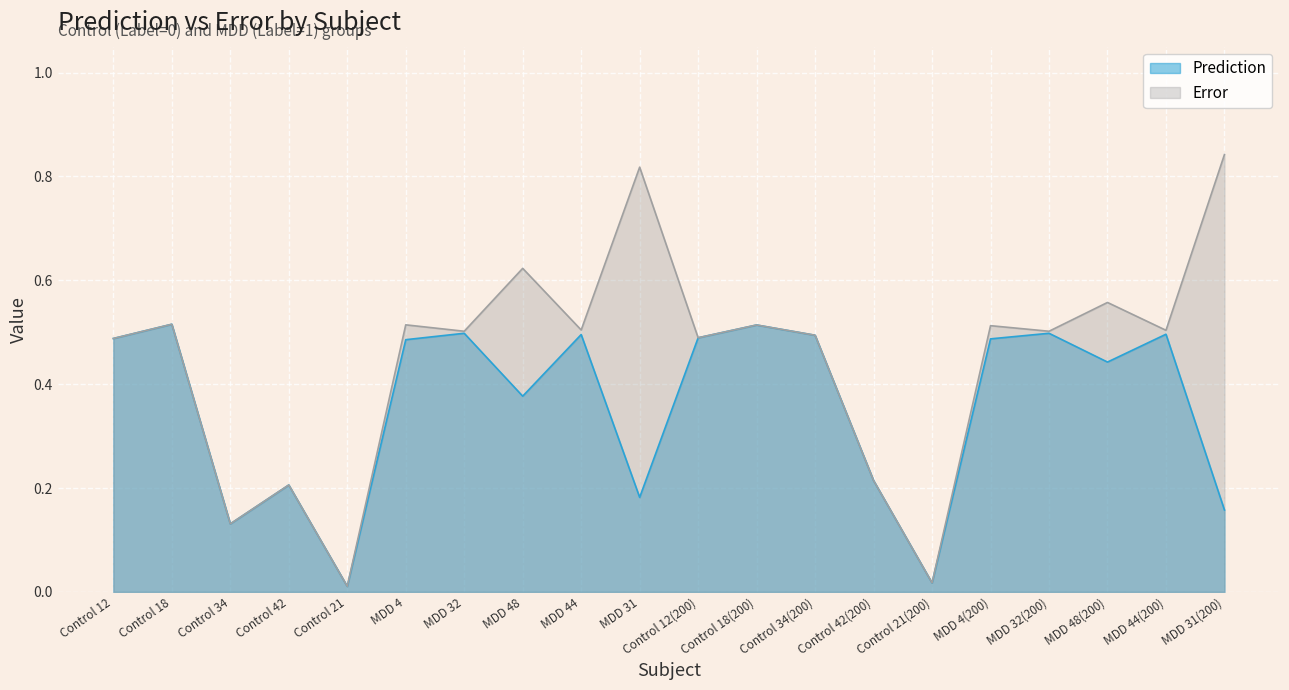

How many interior local peaks does the Error series have?

8